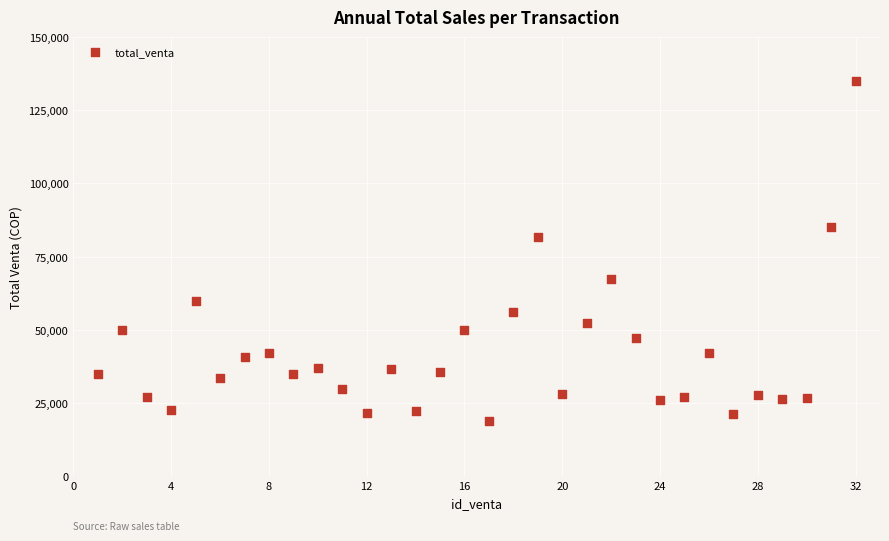

What is the range of X values (max minus min)?

31